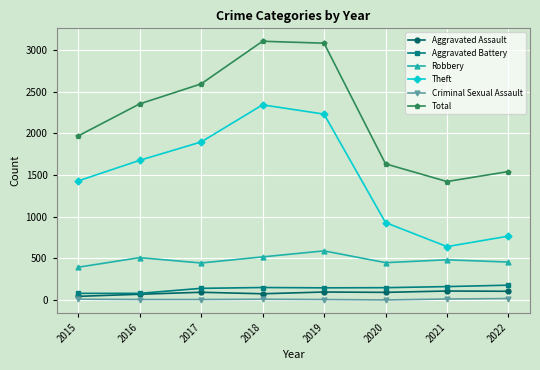

What is the value of the Aggravated Battery point at the 7th from the left?

163